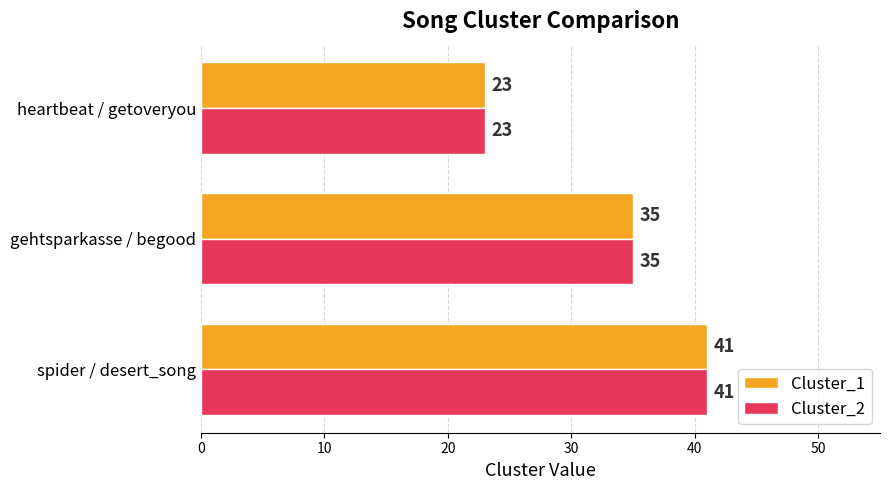

The value of Cluster_1 at heartbeat / getoveryou is 23. True or false?

True